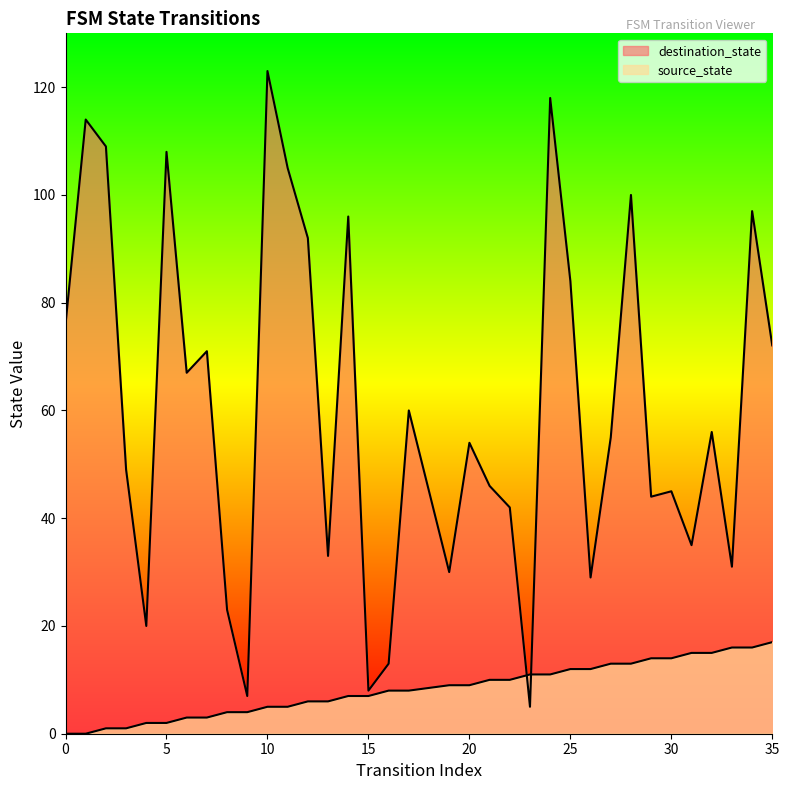

Rank the series at 2 from highest to lowest value.

destination_state, source_state